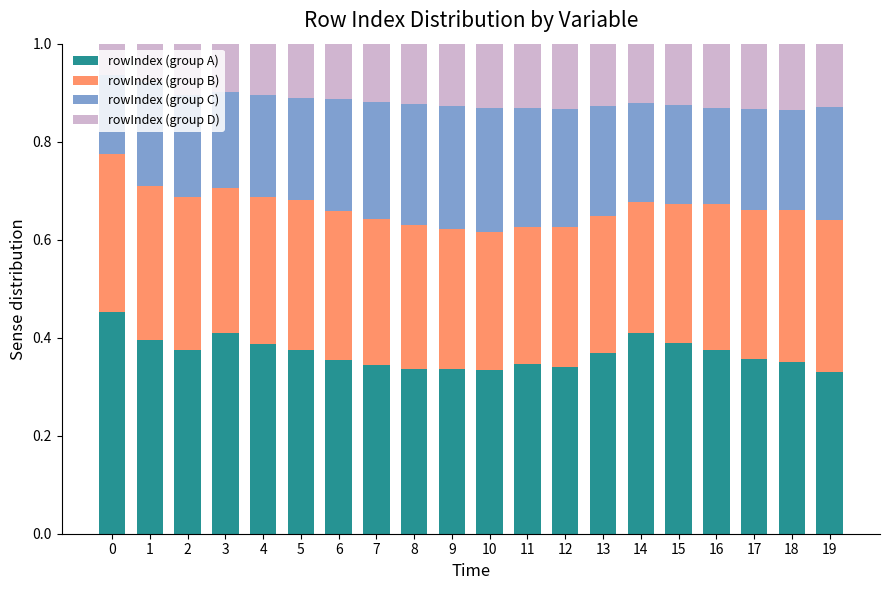

What is the total value across all series at 7?

1.0